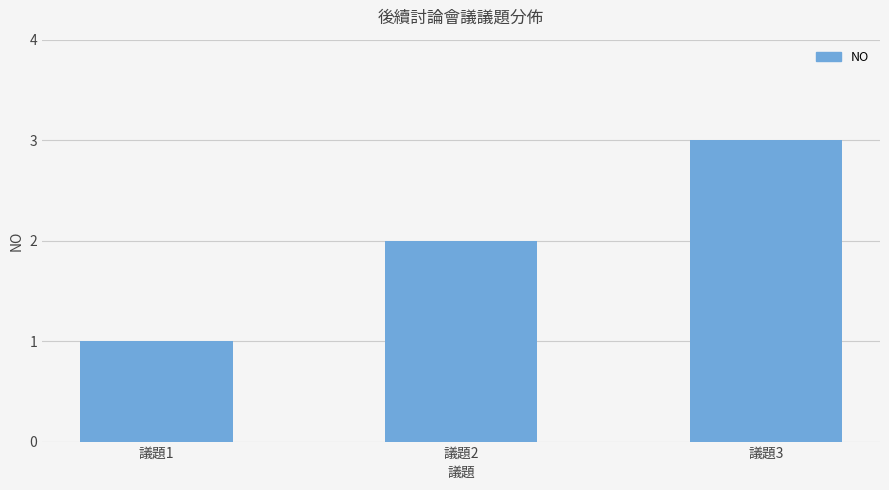

Count the number of categories in the chart.

3